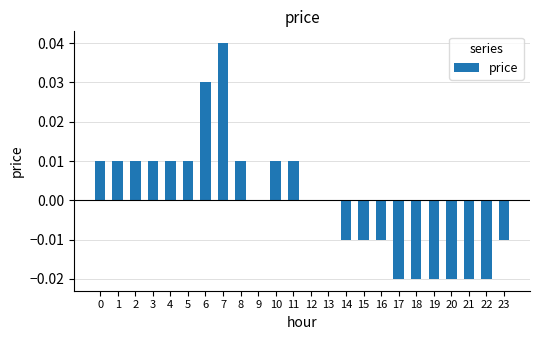

The chart shows a value of 0.1 at 6. True or false?

False